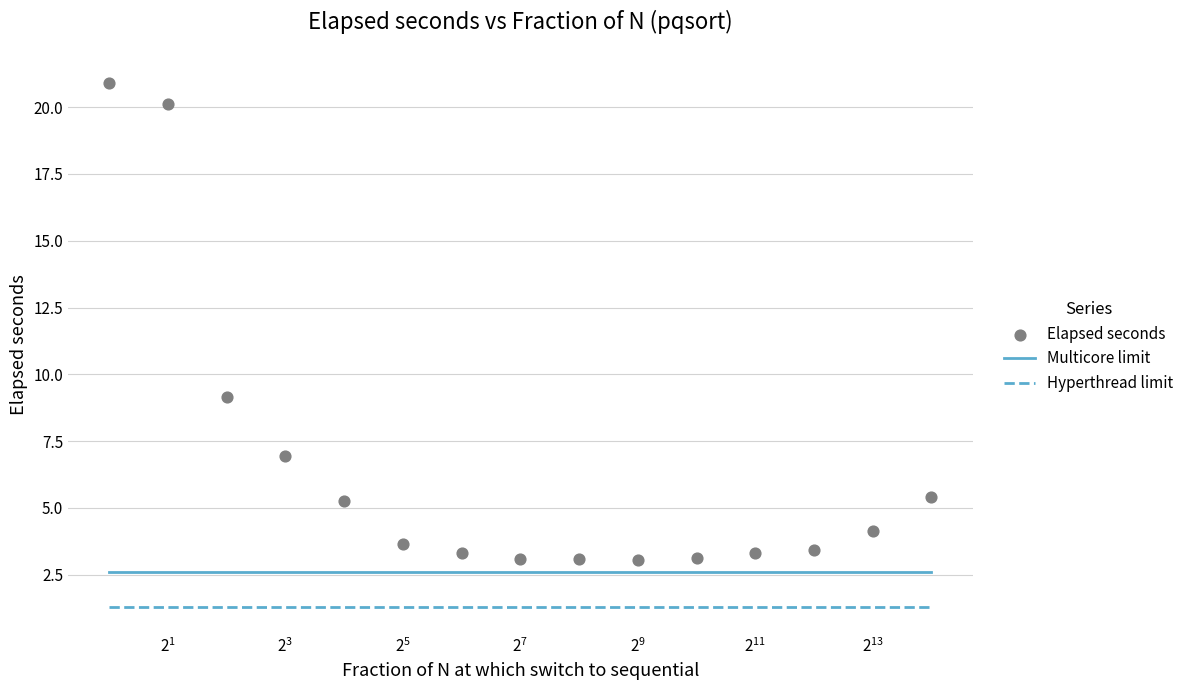

Which series has the largest Y range (max minus min)?

Elapsed seconds